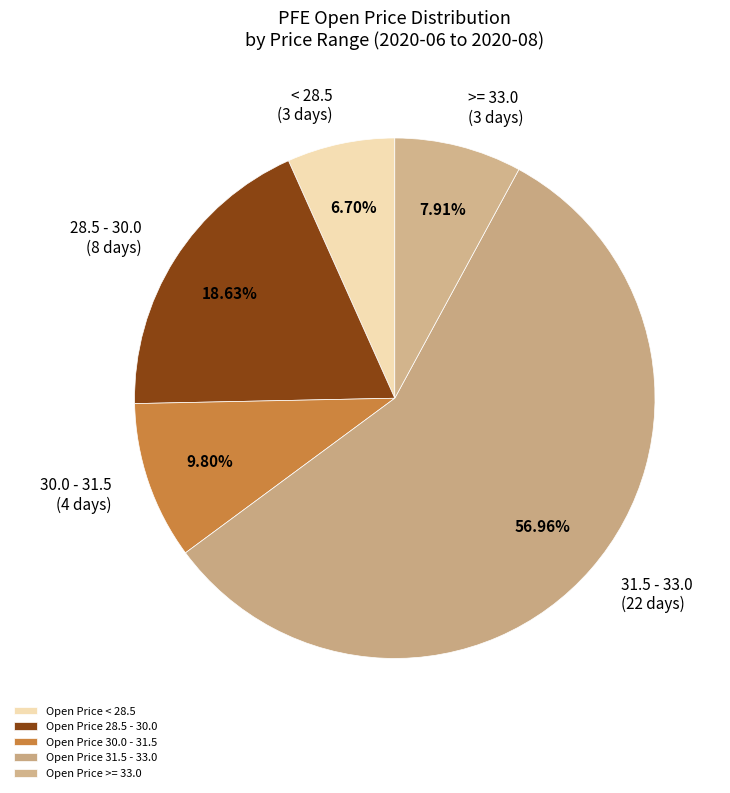

Between 28.5 - 30.0 and < 28.5, which is larger?

28.5 - 30.0